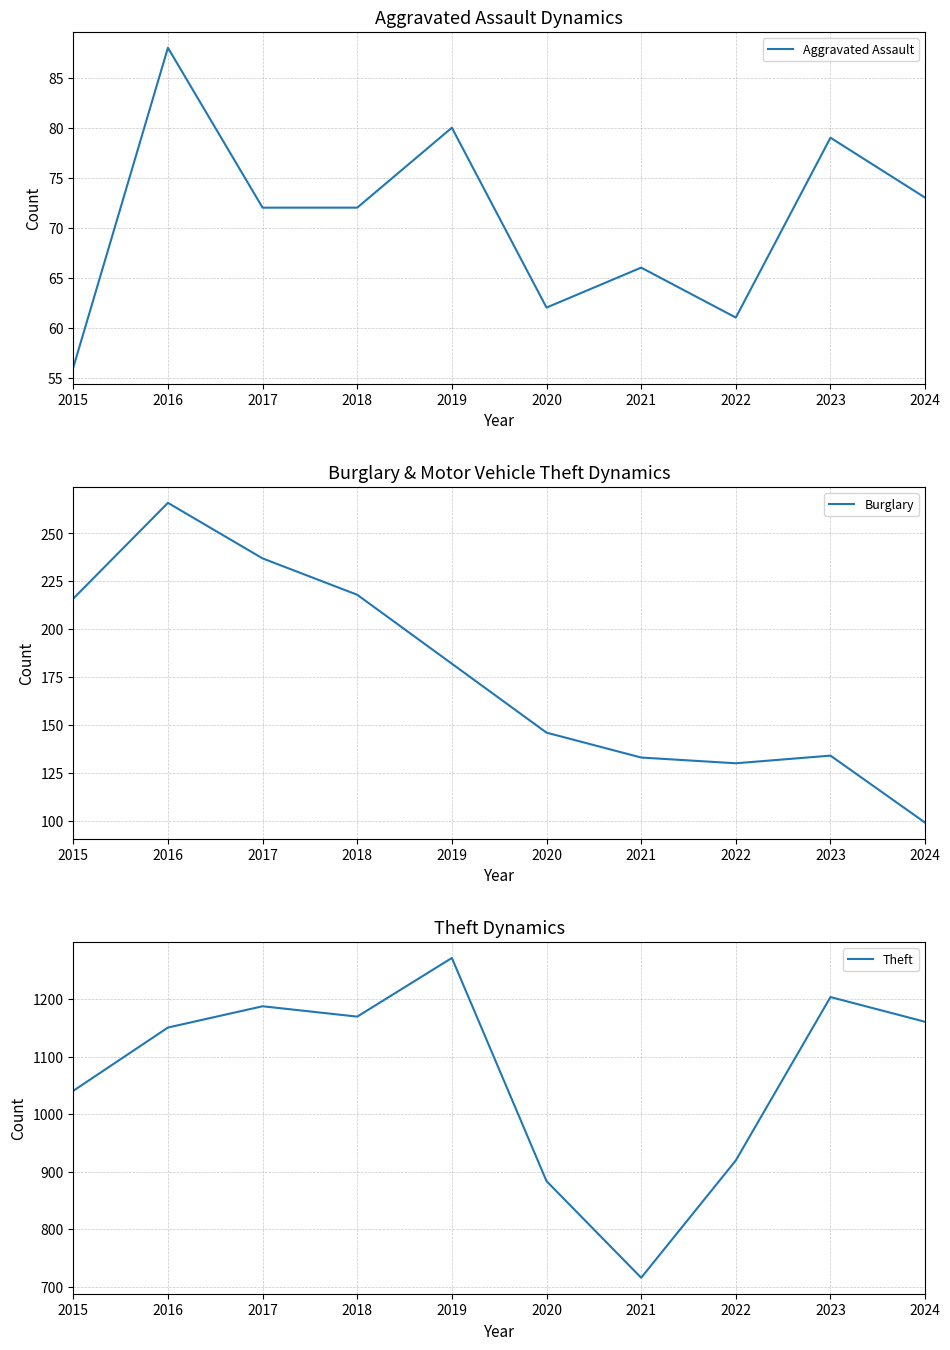

How many data points does each series have?

10